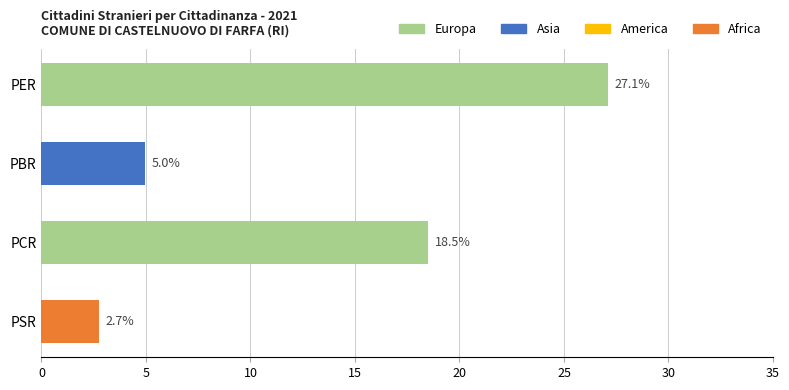

What is the value of the 1st bar from the top?

27.1